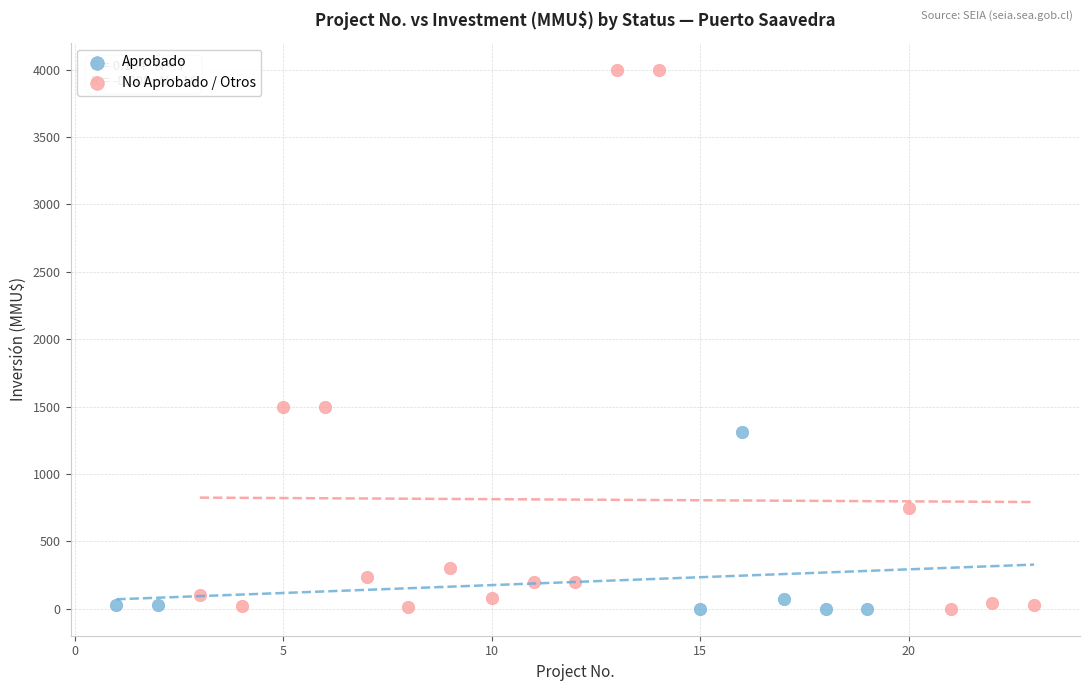

Which series has the largest Y range (max minus min)?

No Aprobado / Otros